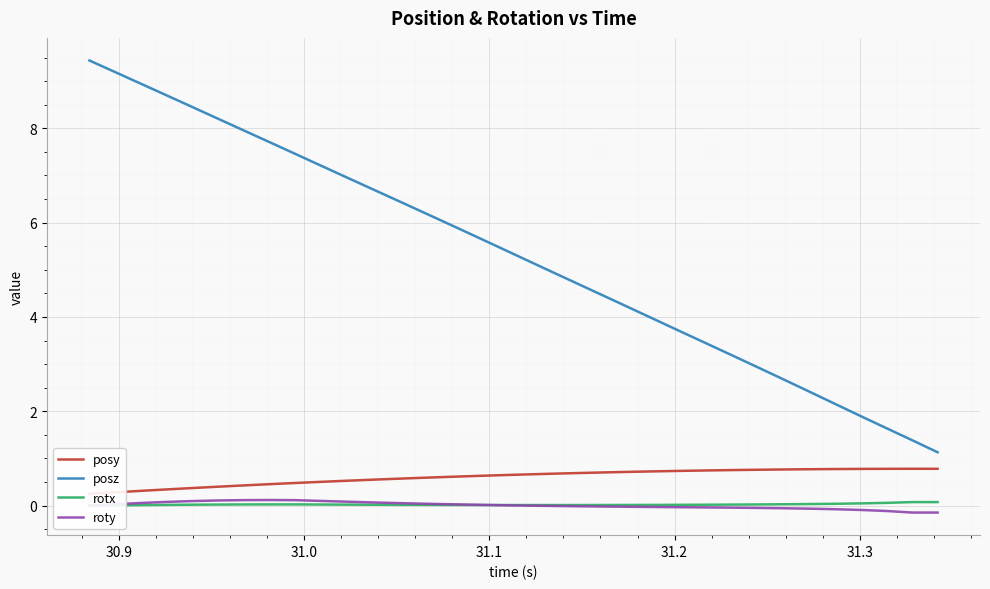

Reading left to right, transcribe all the data shown in this chart.

posy: 0.3	0.3	0.3	0.3	0.4	0.4	0.4	0.5	0.5	0.5	0.5	0.6	0.6	0.6	0.6	0.6	0.6	0.7	0.7	0.7	0.7	0.7	0.7	0.7	0.7	0.8	0.8	0.8	0.8	0.8	0.8	0.8	0.8	0.8
posz: 9.4	9.2	8.9	8.7	8.4	8.2	8.0	7.7	7.5	7.2	7.0	6.7	6.5	6.2	6.0	5.7	5.5	5.2	5.0	4.7	4.4	4.2	3.9	3.7	3.4	3.2	2.9	2.7	2.4	2.2	1.9	1.6	1.4	1.1
rotx: 0.0	0.0	0.0	0.0	0.0	0.0	0.0	0.0	0.0	0.0	0.0	0.0	0.0	0.0	0.0	0.0	0.0	0.0	0.0	0.0	0.0	0.0	0.0	0.0	0.0	0.0	0.0	0.0	0.0	0.0	0.0	0.1	0.1	0.1
roty: 0.0	0.0	0.1	0.1	0.1	0.1	0.1	0.1	0.1	0.1	0.1	0.1	0.1	0.0	0.0	0.0	0.0	0.0	-0.0	-0.0	-0.0	-0.0	-0.0	-0.0	-0.0	-0.0	-0.0	-0.1	-0.1	-0.1	-0.1	-0.1	-0.1	-0.1